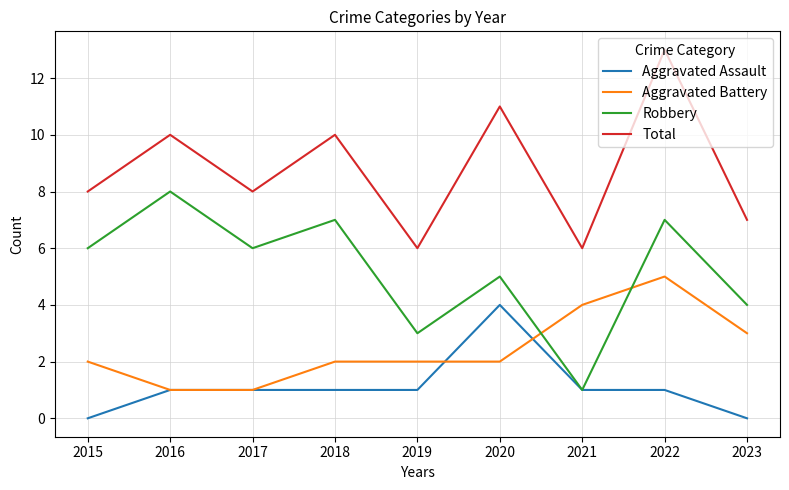

True or false: Aggravated Battery and Total intersect in this chart.

False